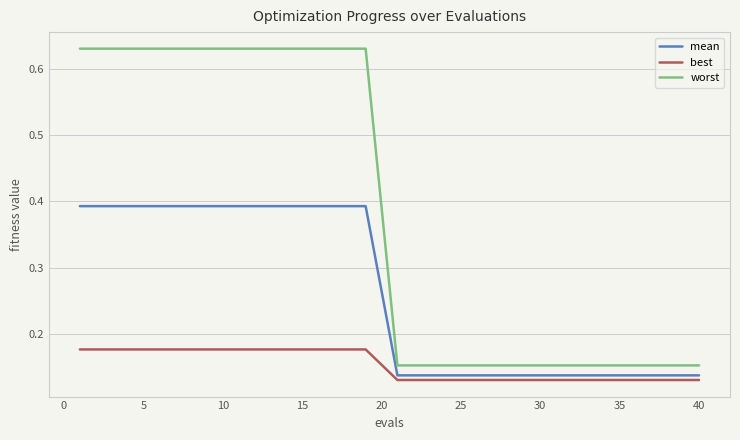

List the series in order of their peak value, highest first.

worst, mean, best